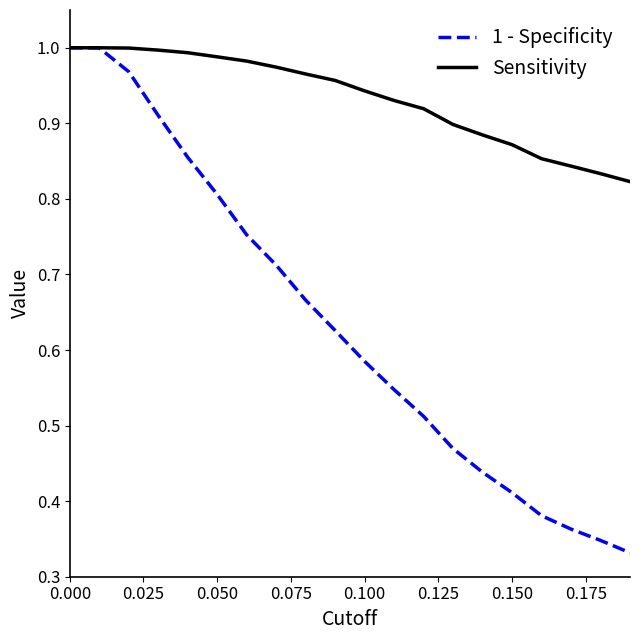

Which series has the widest spread of values?

1 - Specificity